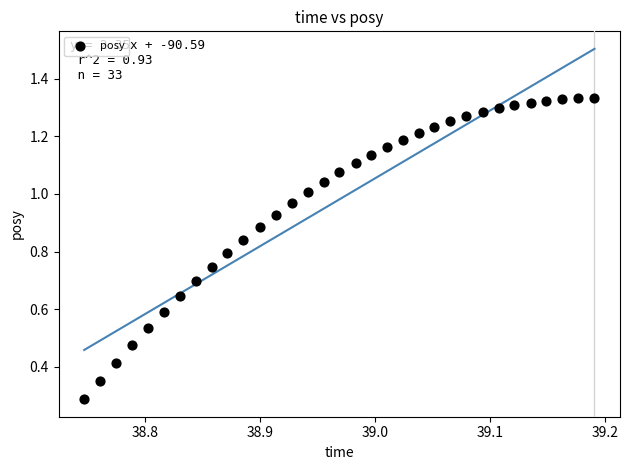

What Y value in the scatter plot is closest to 0?

0.3